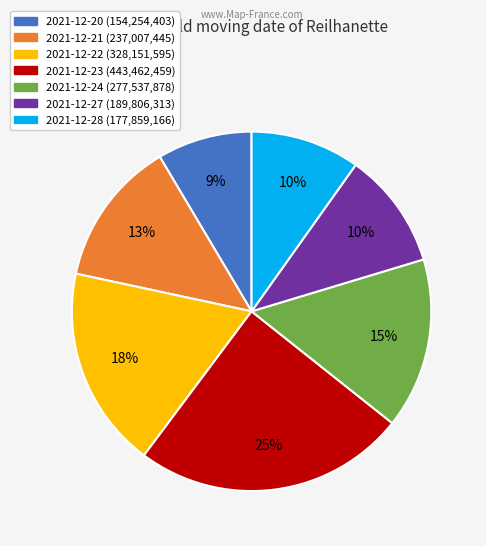

How many segments does this pie chart have?

7